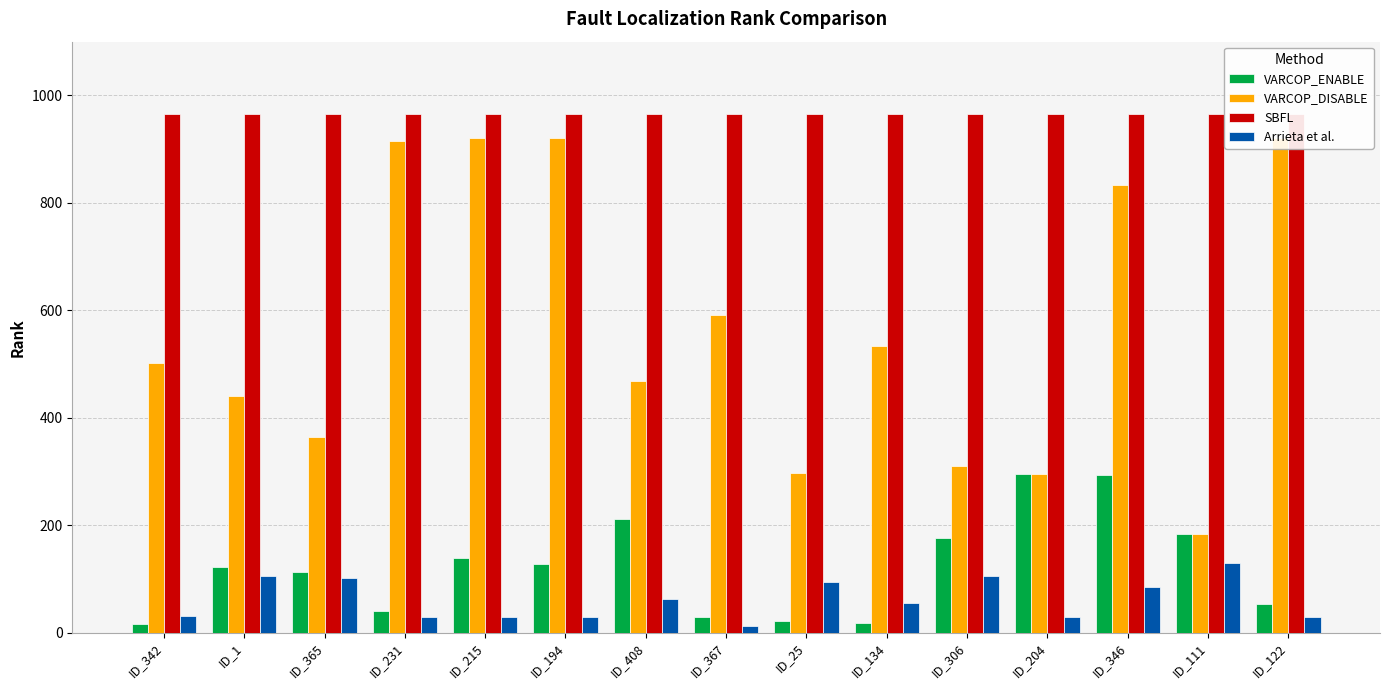

What are all the series names shown in the legend?

VARCOP_ENABLE, VARCOP_DISABLE, SBFL, Arrieta et al.